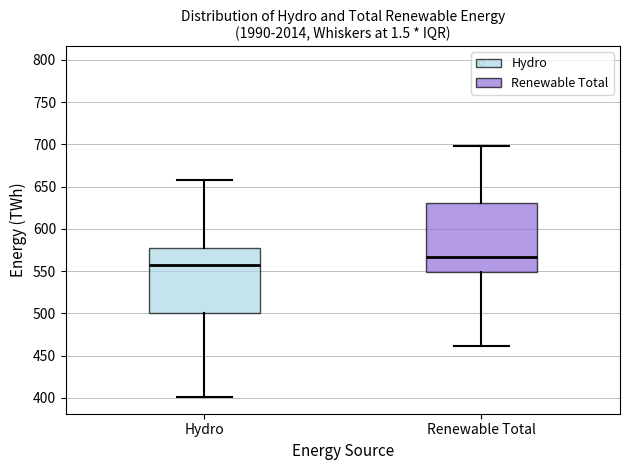

Which box has the lowest median line?

Hydro